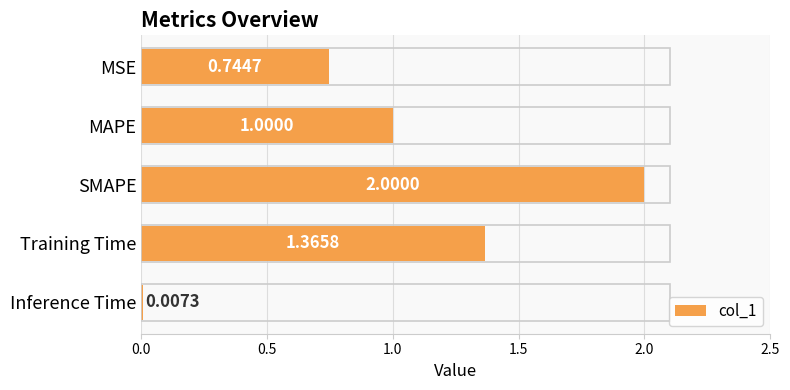

Which has a higher value, Training Time or SMAPE?

SMAPE